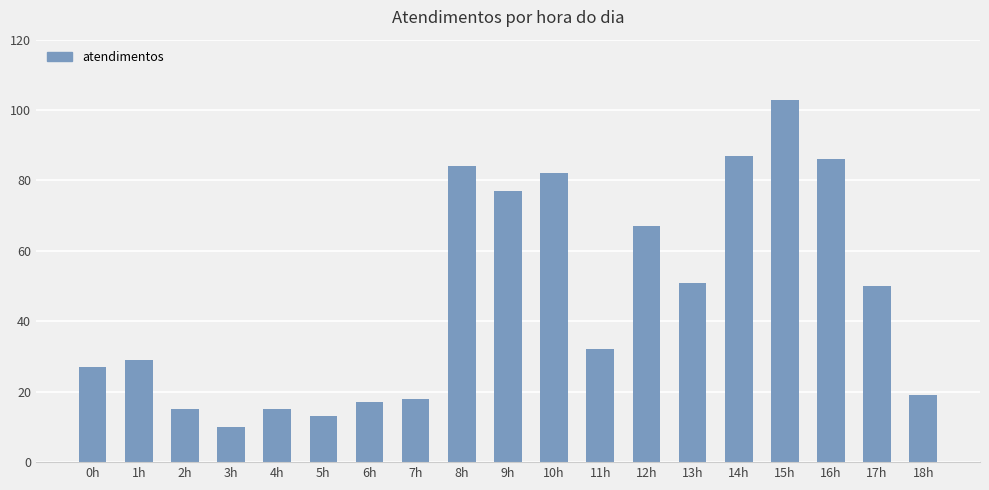

Reading right to left, what are all the values shown in this chart?

18h=19	17h=50	16h=86	15h=103	14h=87	13h=51	12h=67	11h=32	10h=82	9h=77	8h=84	7h=18	6h=17	5h=13	4h=15	3h=10	2h=15	1h=29	0h=27